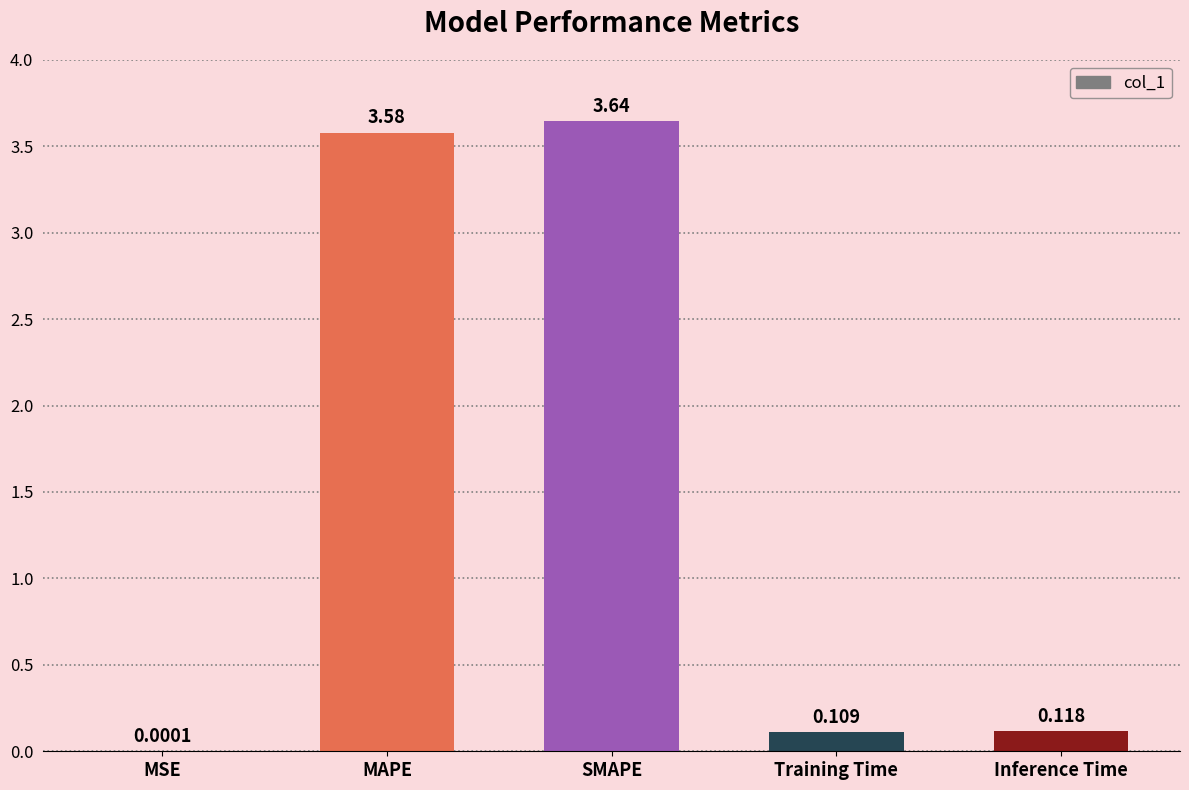

Between MAPE and Inference Time, which is larger?

MAPE